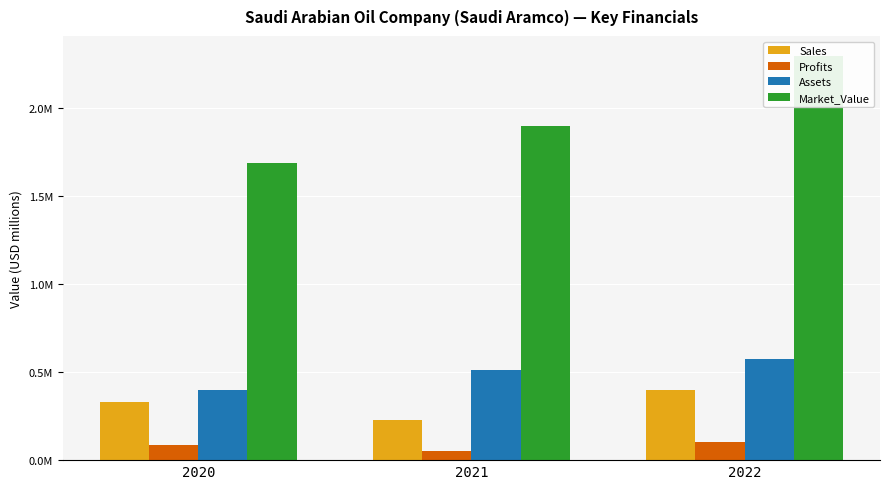

At which category is the sum across all series the highest?

2022